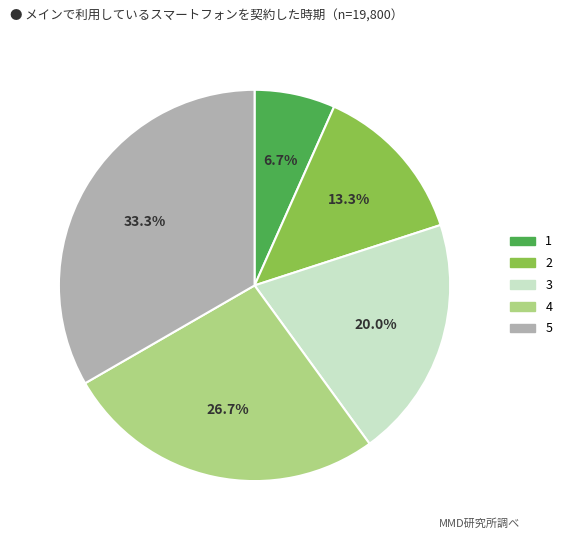

Rank the categories by value from highest to lowest.

5, 4, 3, 2, 1